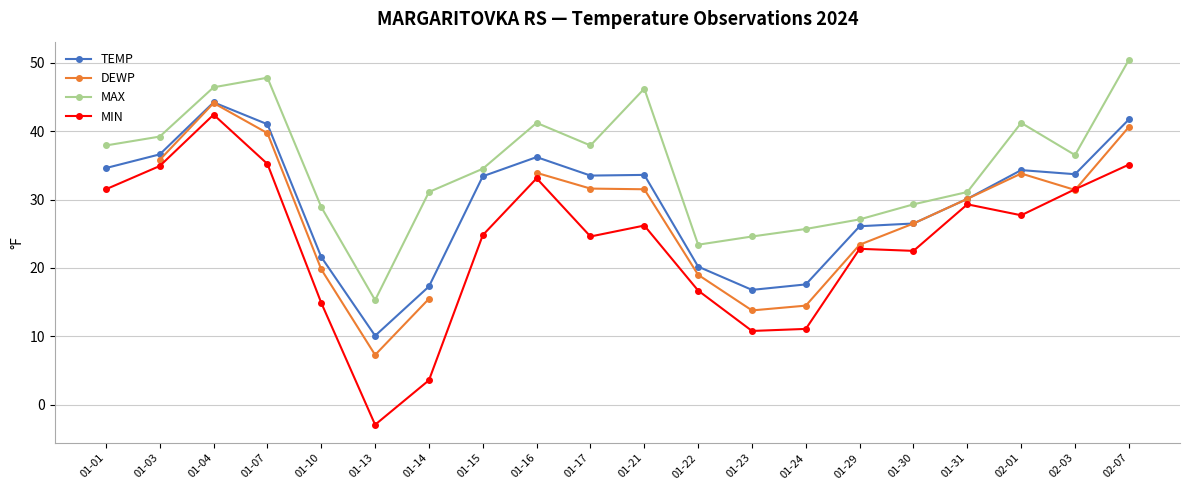

True or false: MIN and MAX cross at least once.

False